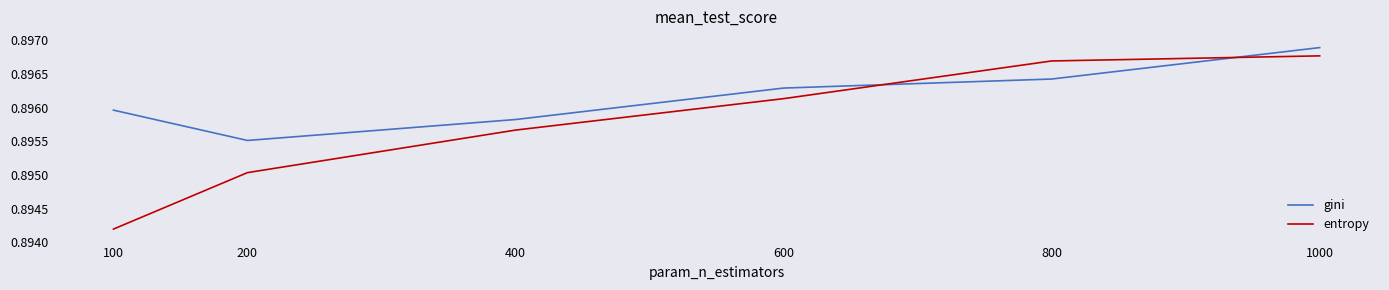

Which category has the lowest value in the gini series?

200